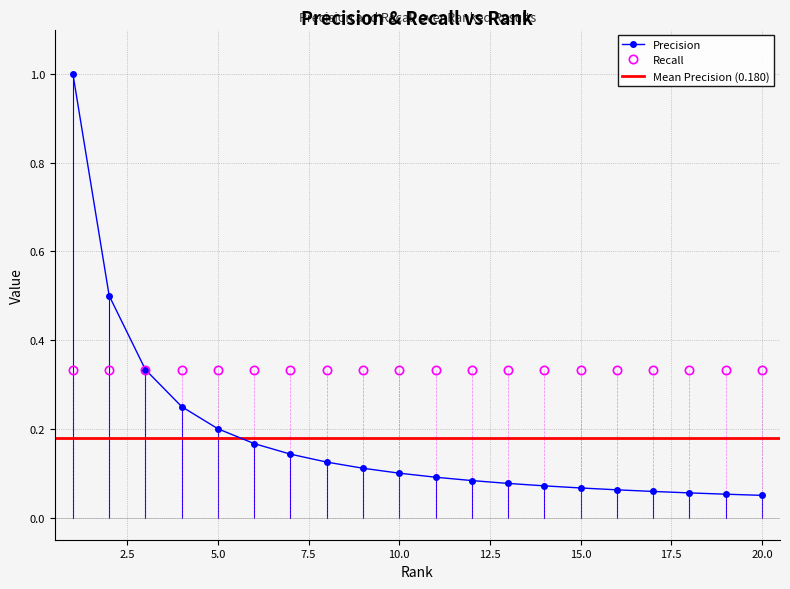

What is the value of the 16th point from the left?

0.1